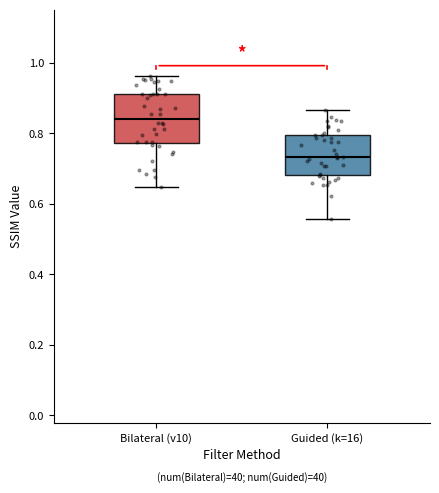

Comparing the boxes themselves (not the whiskers), which one is the tallest?

Bilateral (v10)